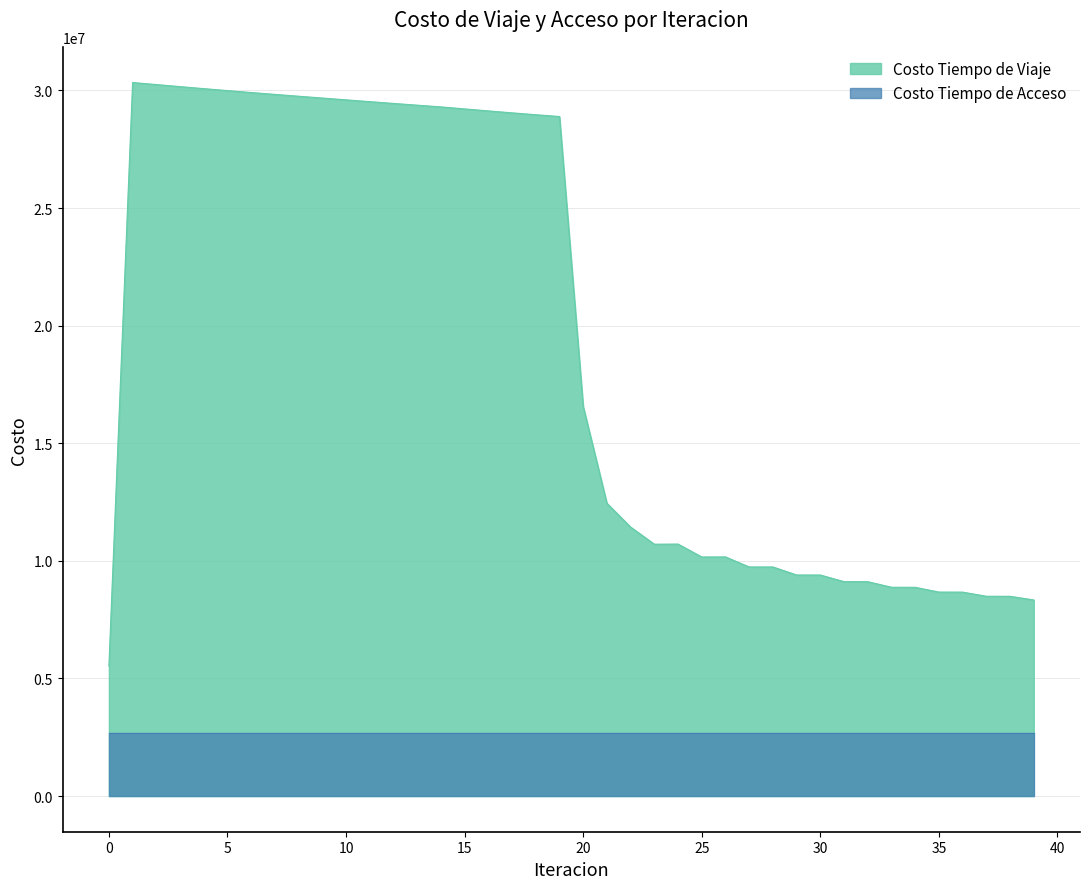

Reading left to right, extract all data points from this chart.

0=5526155.7	1=30336649.6	2=30248965.4	3=30162324.9	4=30076518.8	5=29992924.3	6=29911261.8	7=29831589.9	8=29753517.4	9=29676380.2	10=29599855.5	11=29523204.9	12=29447410.5	13=29373382.2	14=29300198.7	15=29214207.8	16=29129522.5	17=29046825.8	18=28966968.4	19=28891059.8	20=16568854.8	21=12448167.6	22=11435425.1	23=10707640.2	24=10713019.6	25=10164373.2	26=10166914.3	27=9740033.4	28=9740584.0	29=9398410.7	30=9397781.1	31=9115453.7	32=9113894.2	33=8877043.8	34=8874788.9	35=8672595.3	36=8669803.8	37=8494821.3	38=8491577.2	39=8338466.5